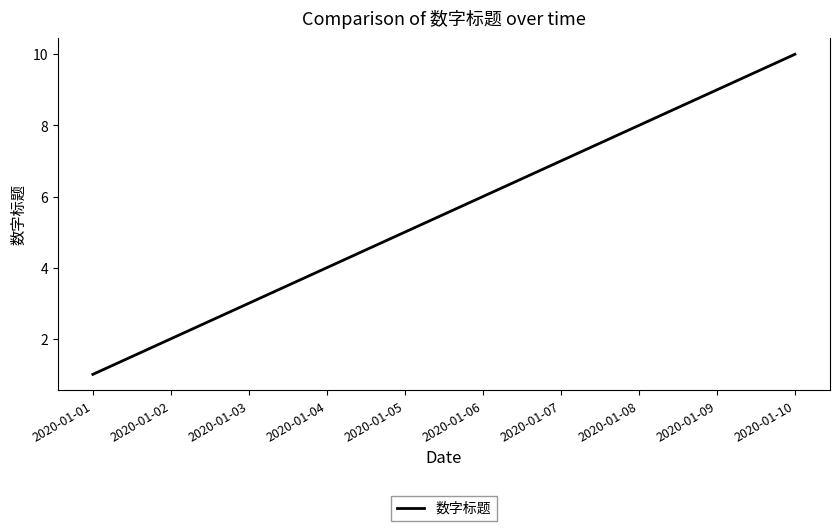

The value at 2020-01-02 is 1. True or false?

False